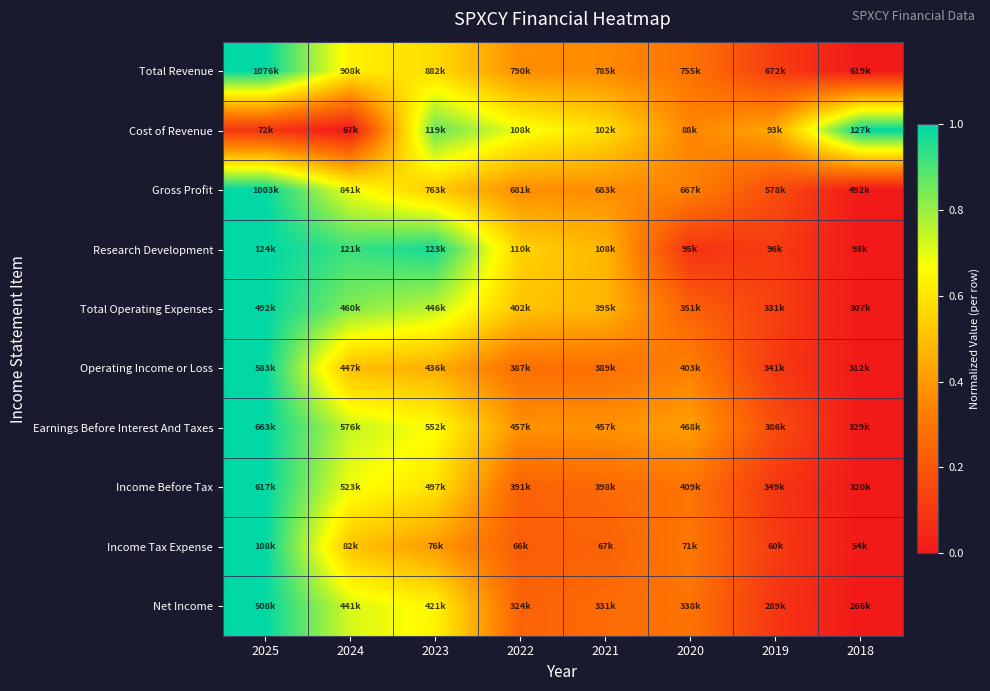

At how many categories does at least one series exceed 0?

8